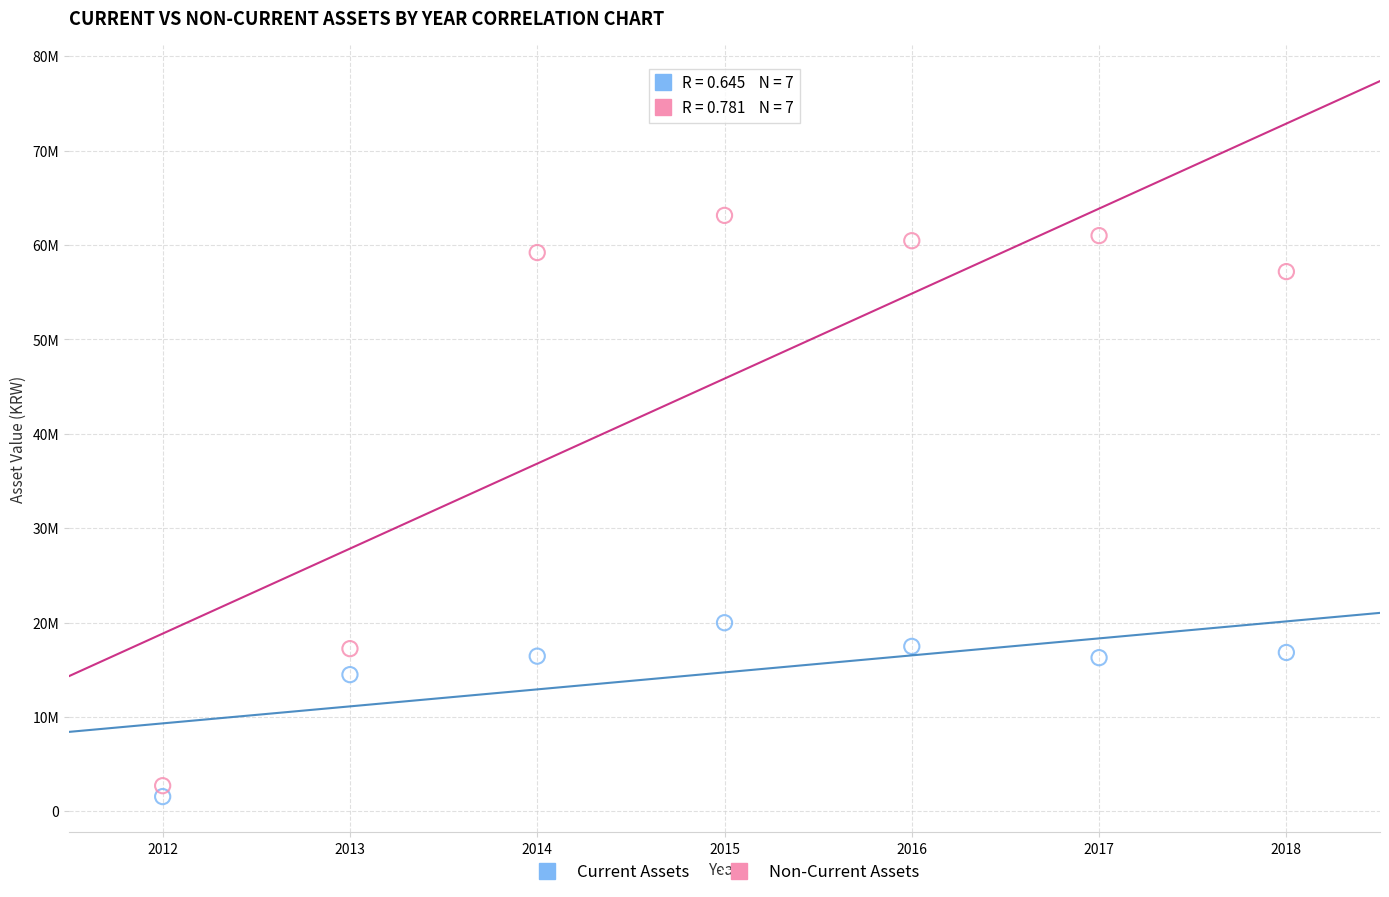

What are all the series names shown in the legend?

Current Assets, Non-Current Assets